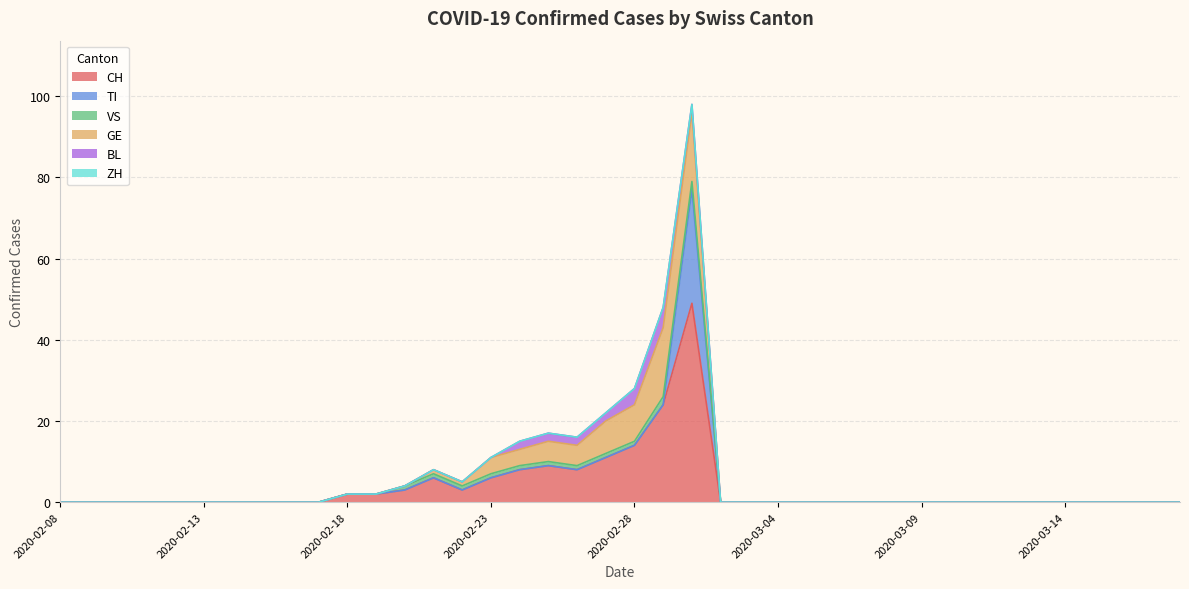

Between which two adjacent categories do VS and BL first intersect?

2020-02-23 and 2020-02-24